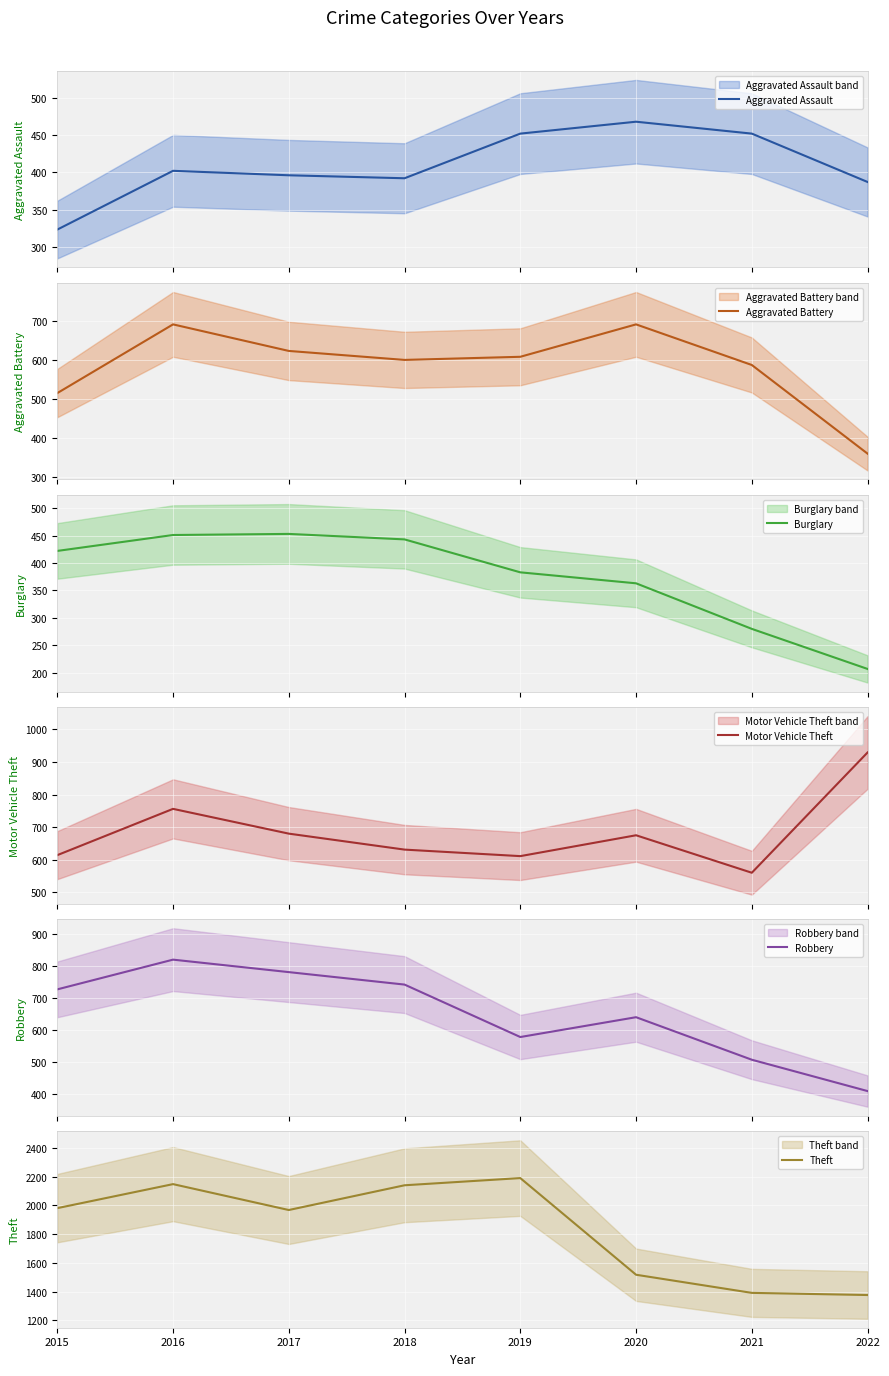

At which category is the sum across all series the highest?

2016